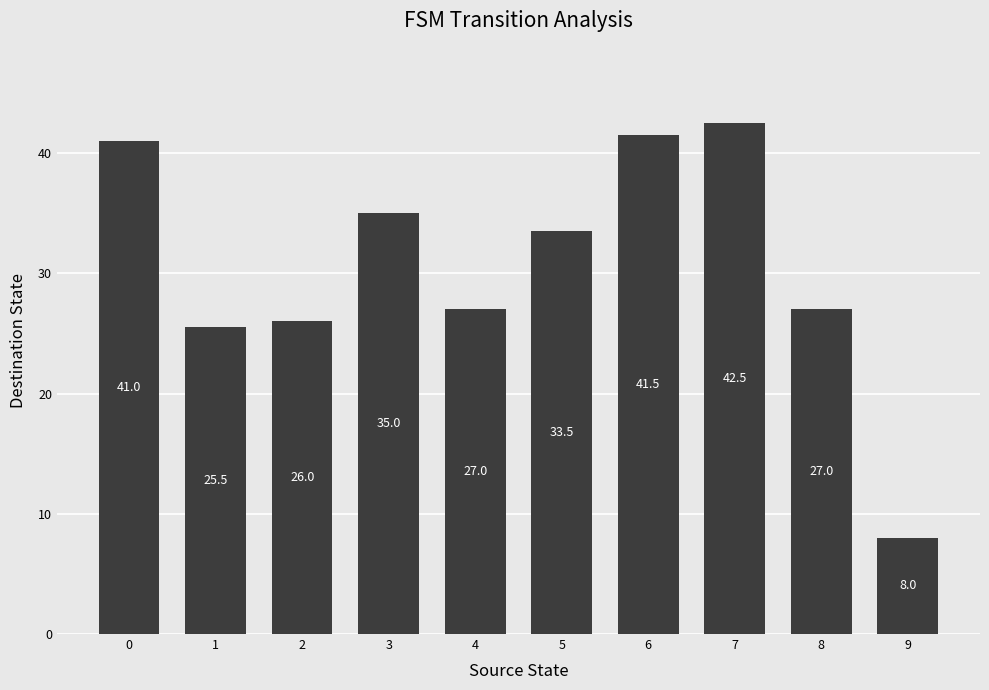

What is the sum of the values at 0 and 4?

68.0